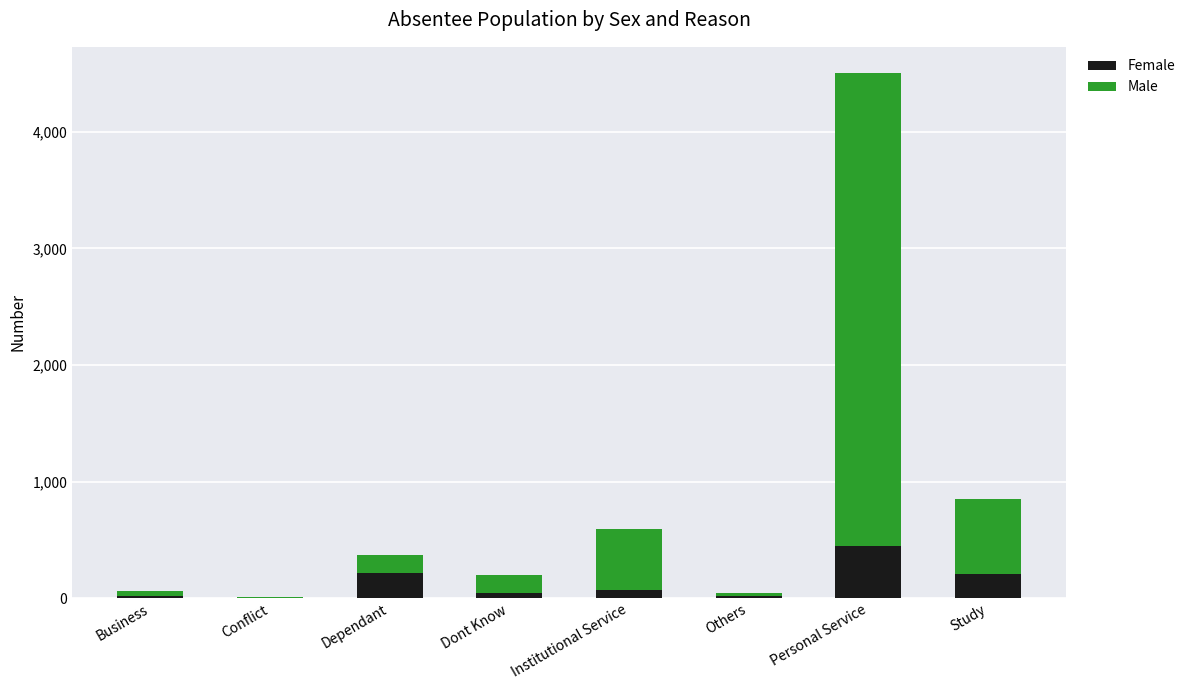

At which category is the sum across all series the highest?

Personal Service